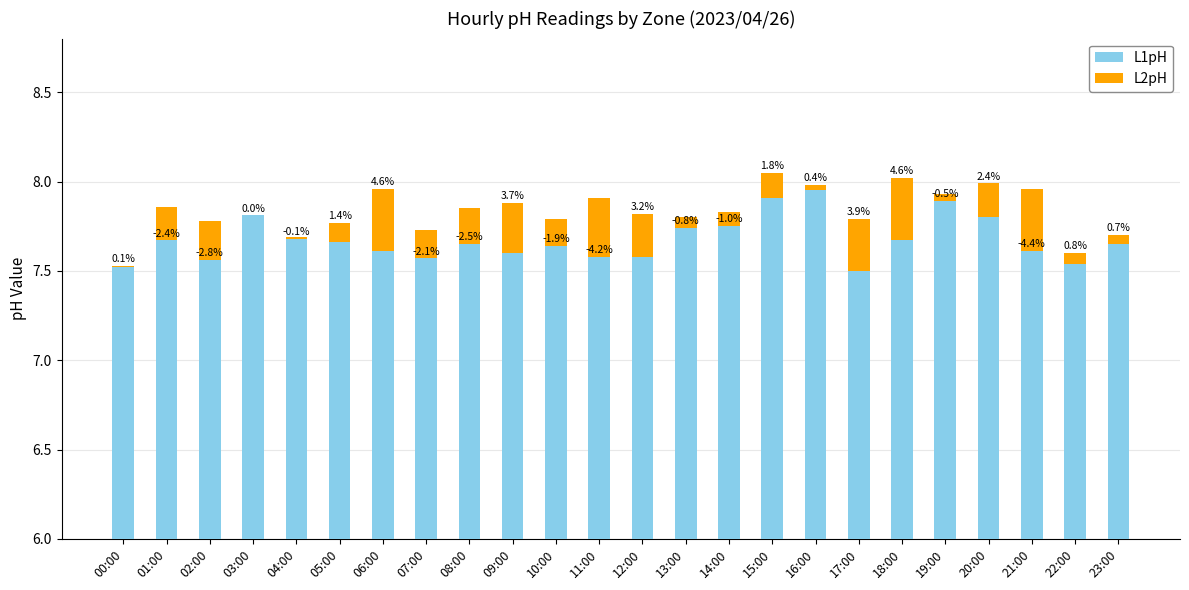

The L2pH series shows -0.0 at 04:00. True or false?

False